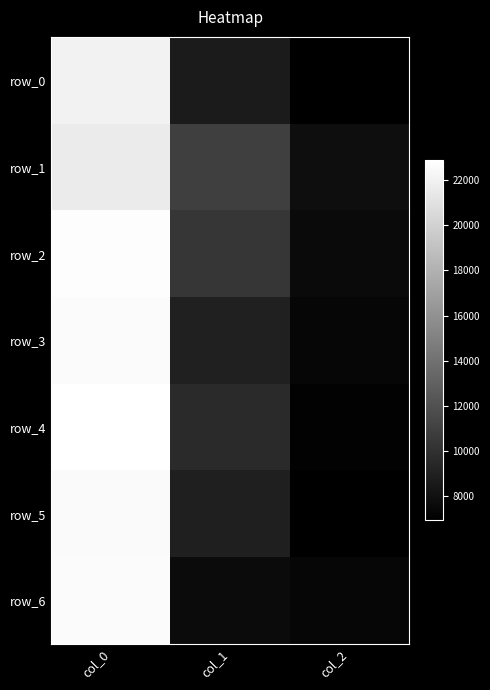

What is the minimum value for row_3?

7335.3